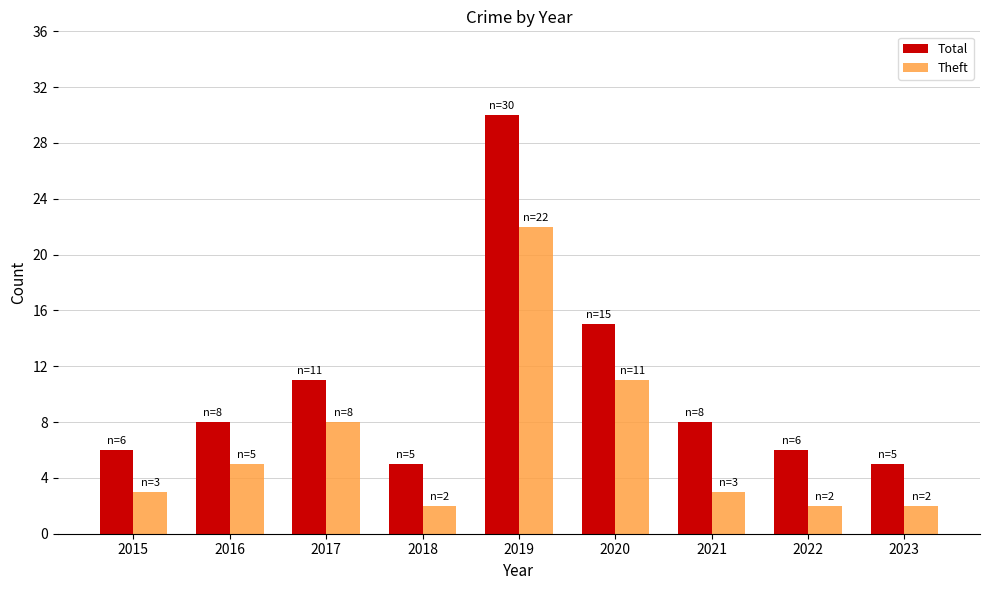

Reading right to left, list all the values displayed in this chart.

Total: 2023=5	2022=6	2021=8	2020=15	2019=30	2018=5	2017=11	2016=8	2015=6
Theft: 2023=2	2022=2	2021=3	2020=11	2019=22	2018=2	2017=8	2016=5	2015=3